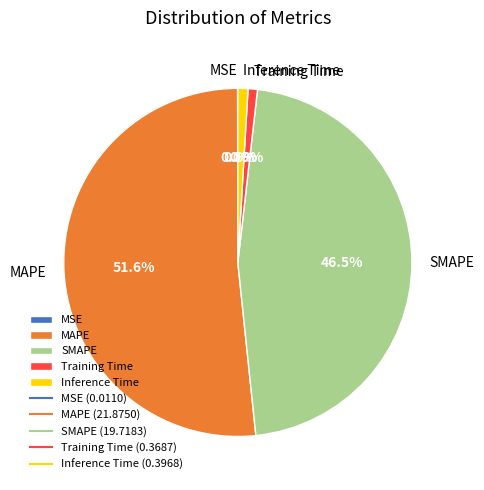

What is the total percentage of MAPE and SMAPE?

98.2%